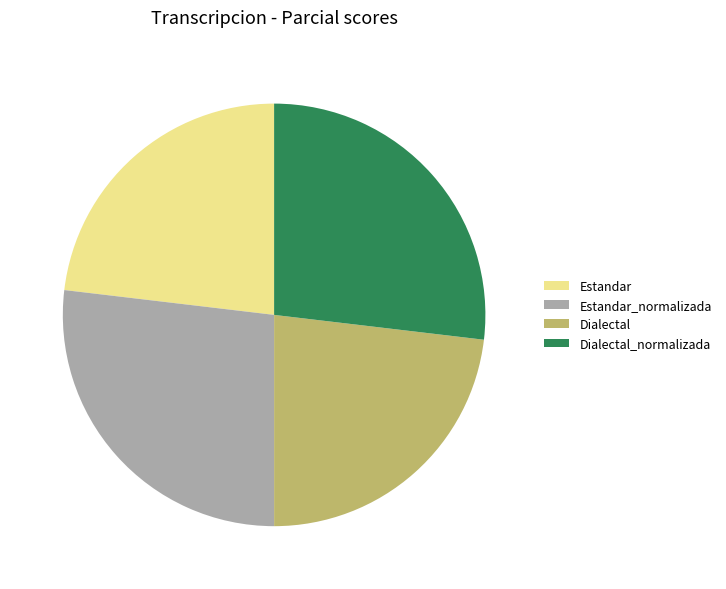

Is it true that Dialectal_normalizada is 27% of the pie?

True